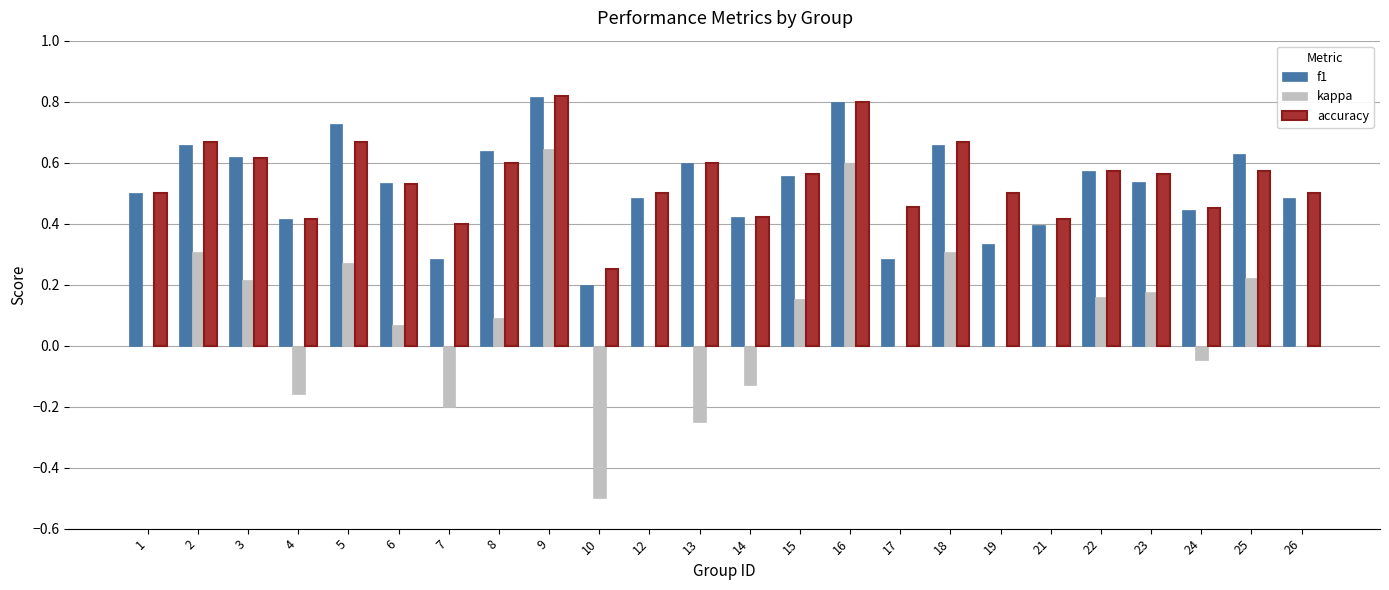

What is the total value across all series at 2?

1.6